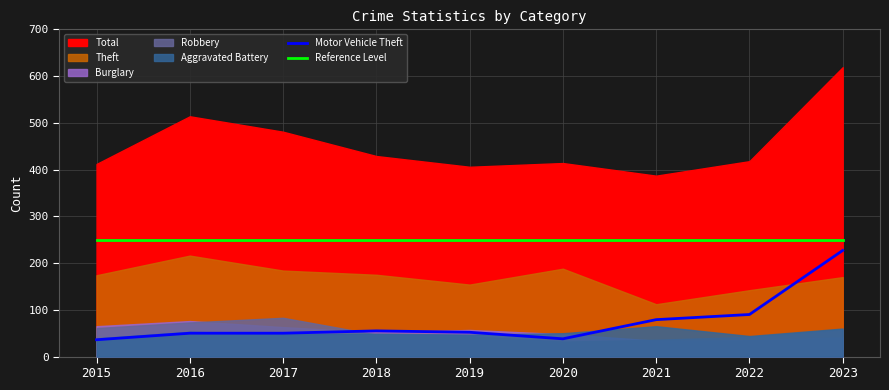

True or false: Reference Level and Motor Vehicle Theft cross at least once.

False